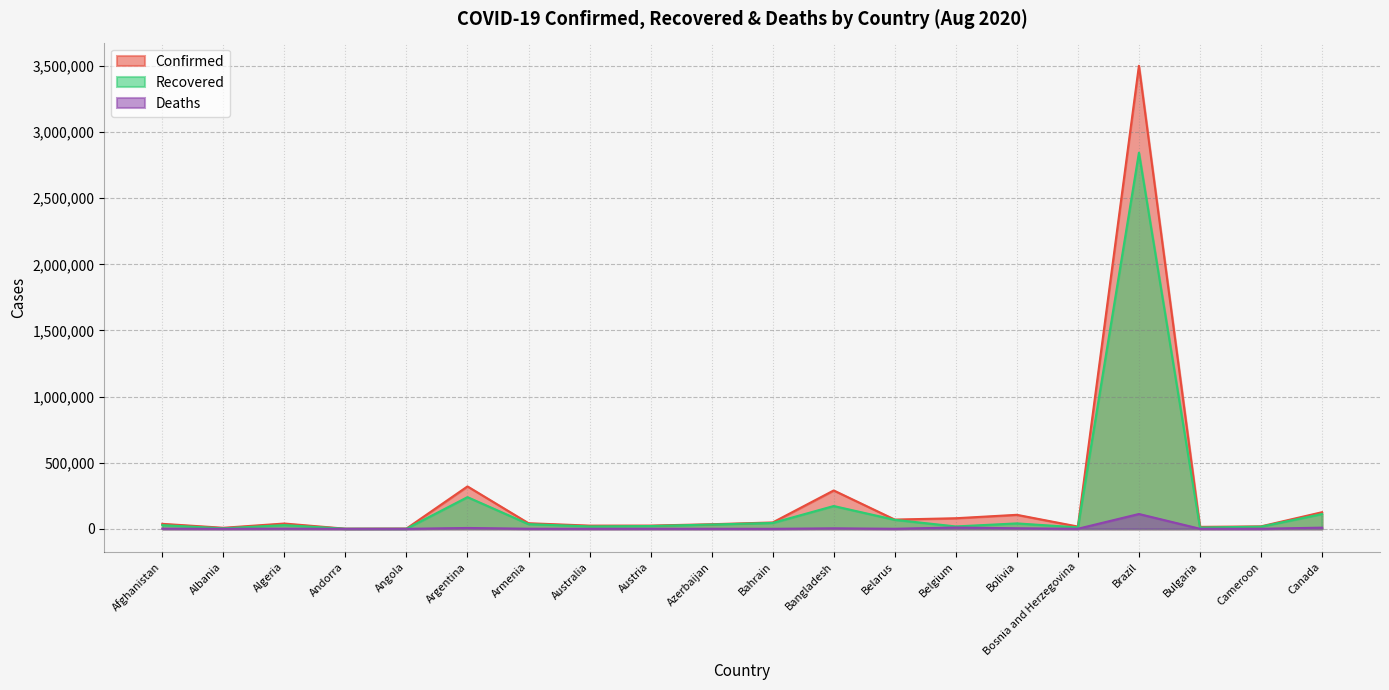

Is it true that Confirmed equals 70272 at Bolivia?

False